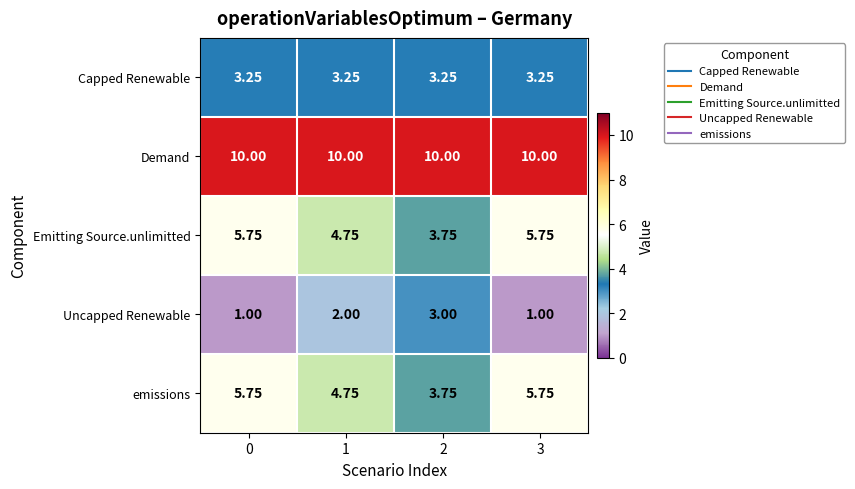

Is the value of Demand at 1 greater than the value of Emitting Source.unlimitted at 2?

Yes